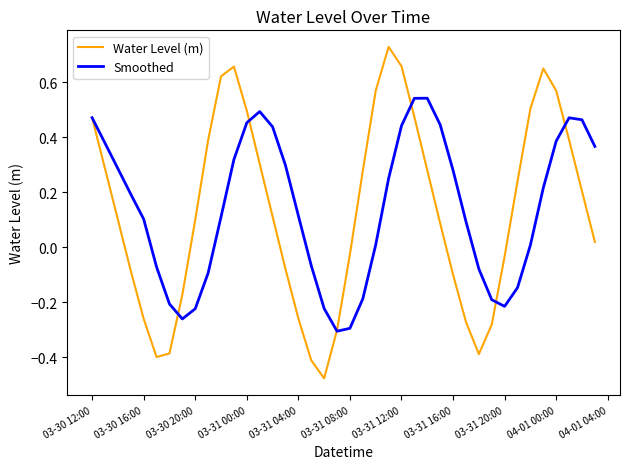

Which series has the largest range (max minus min)?

Water Level (m)